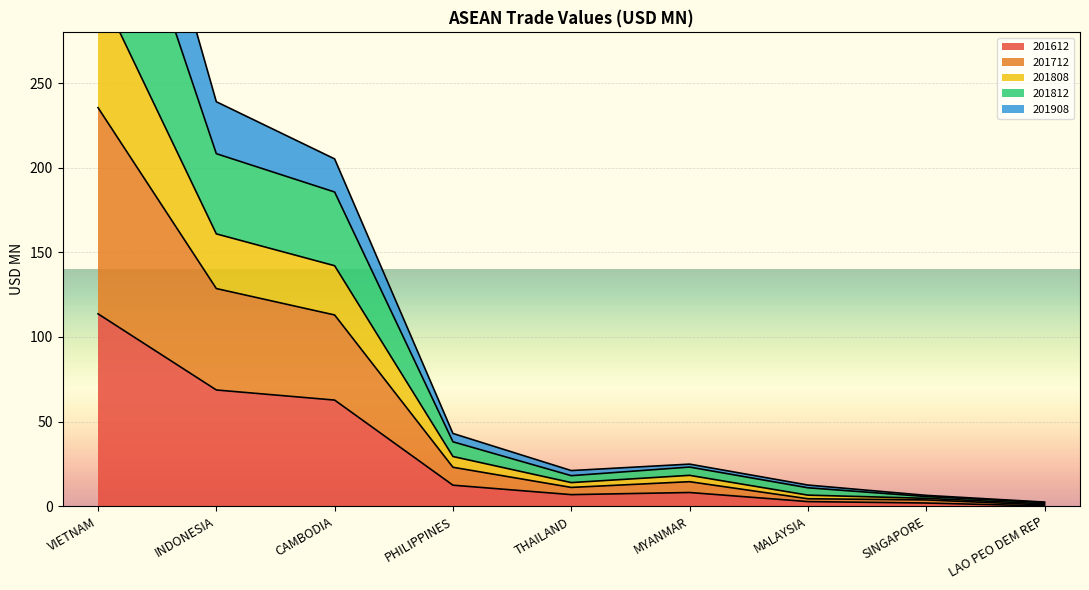

True or false: 201908 and 201808 cross at least once.

False